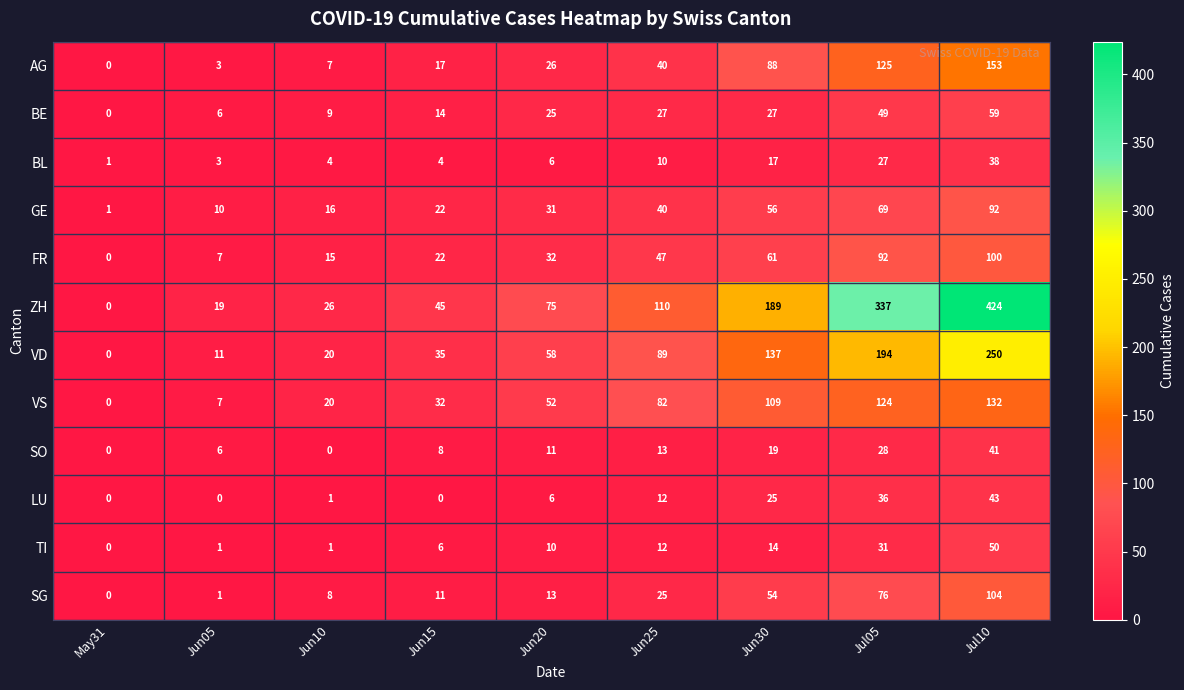

At which category does the chart reach its peak across all series?

Jul10